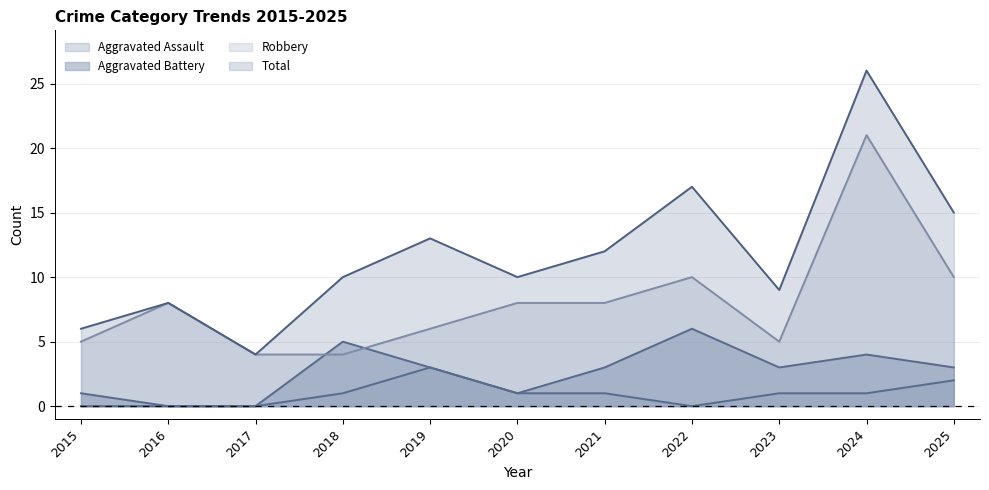

In Aggravated Assault, how many points are higher than both neighbors (excluding endpoints)?

1